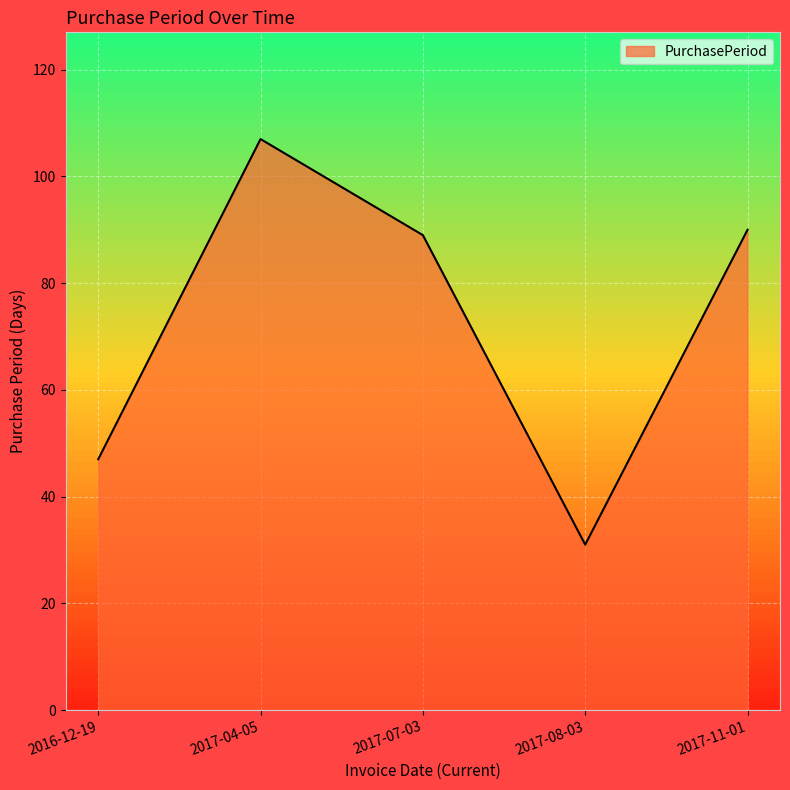

At which label does the data first exceed 89?

2017-04-05